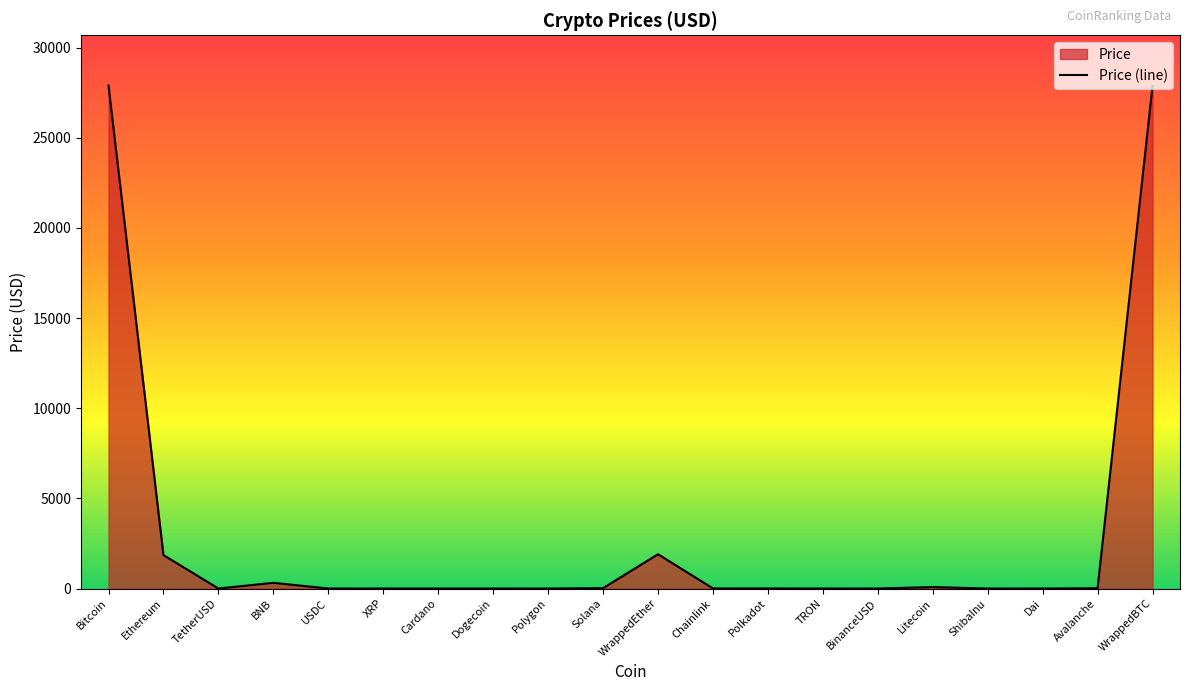

What is the average value?

2999.3